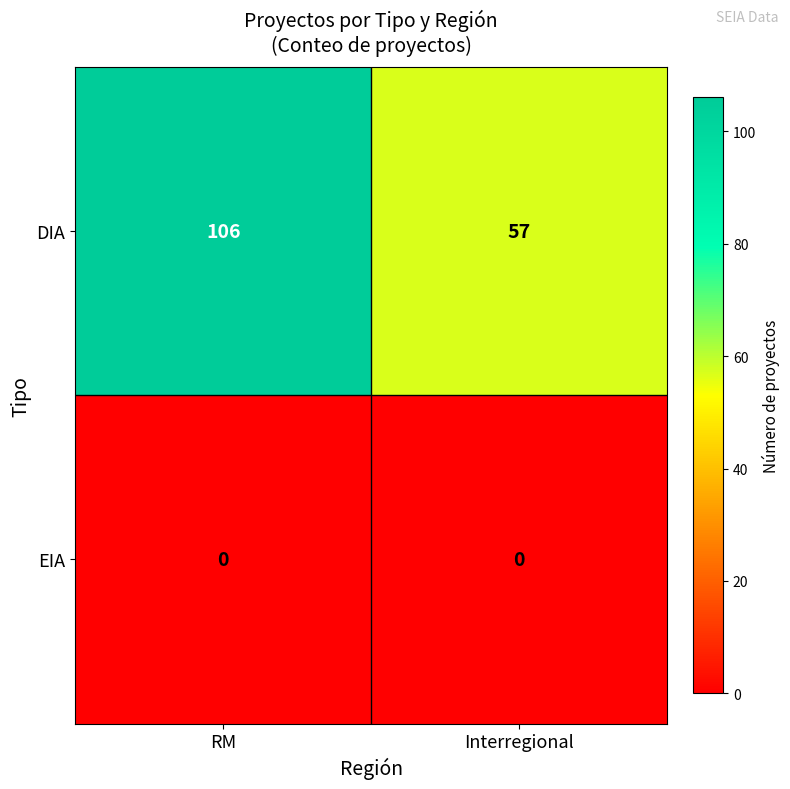

List the series in order of their overall mean, highest first.

DIA, EIA